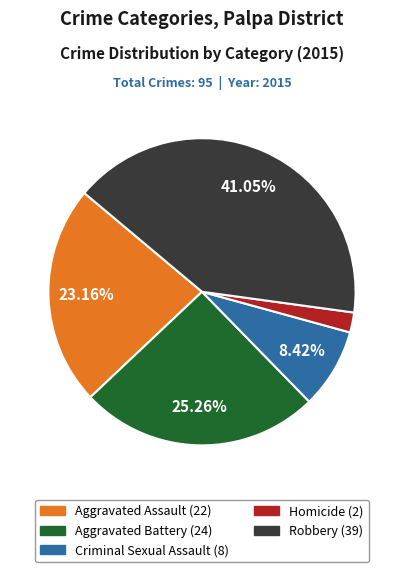

Combined, do Aggravated Battery and Aggravated Assault account for over 50%?

No